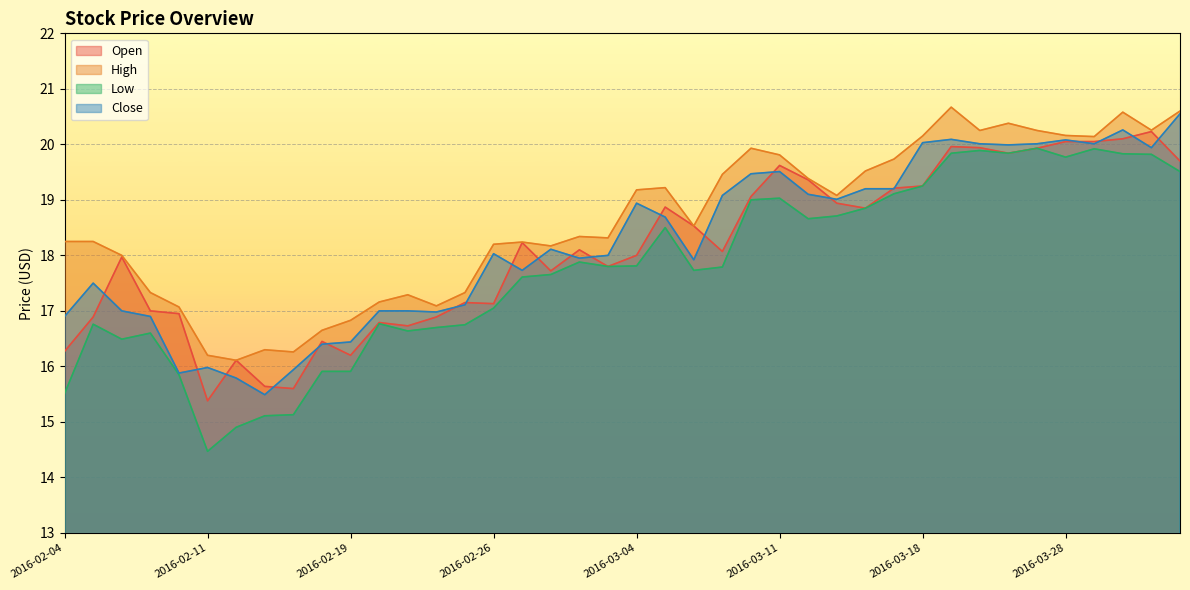

Is it true that Close equals 15.9 at 2016-02-10?

True